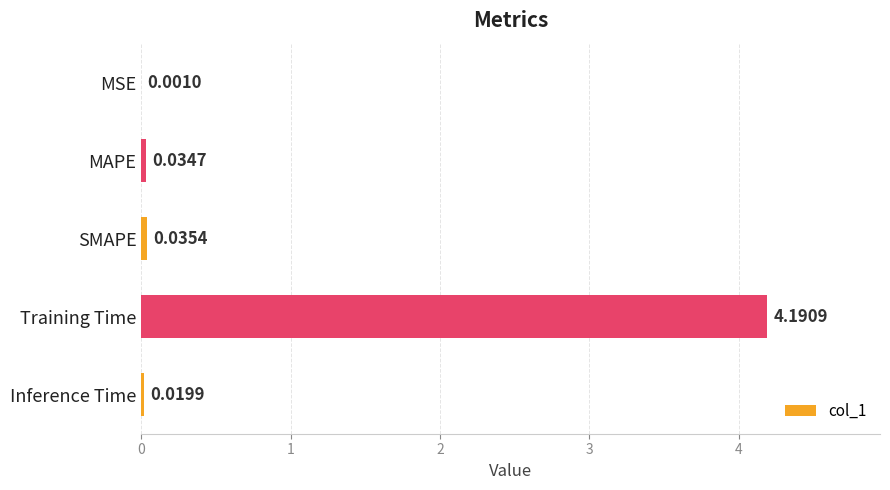

At which category does the chart reach its peak across all series?

Training Time